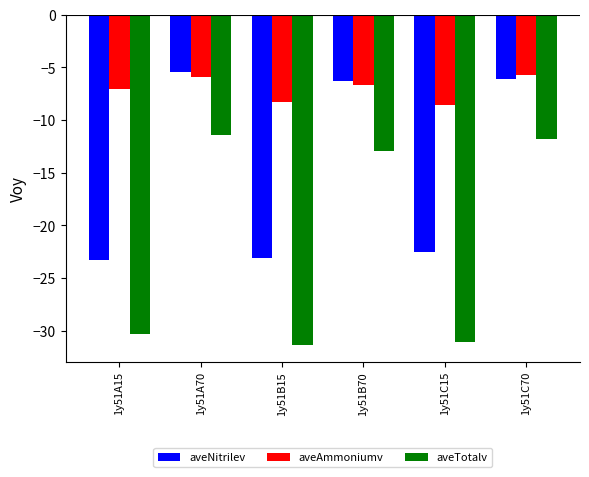

Reading right to left, list all the values displayed in this chart.

aveNitrilev: 1y51C70=-6.1	1y51C15=-22.5	1y51B70=-6.3	1y51B15=-23.1	1y51A70=-5.5	1y51A15=-23.3
aveAmmoniumv: 1y51C70=-5.8	1y51C15=-8.5	1y51B70=-6.6	1y51B15=-8.3	1y51A70=-5.9	1y51A15=-7.1
aveTotalv: 1y51C70=-11.8	1y51C15=-31.0	1y51B70=-13.0	1y51B15=-31.3	1y51A70=-11.4	1y51A15=-30.3